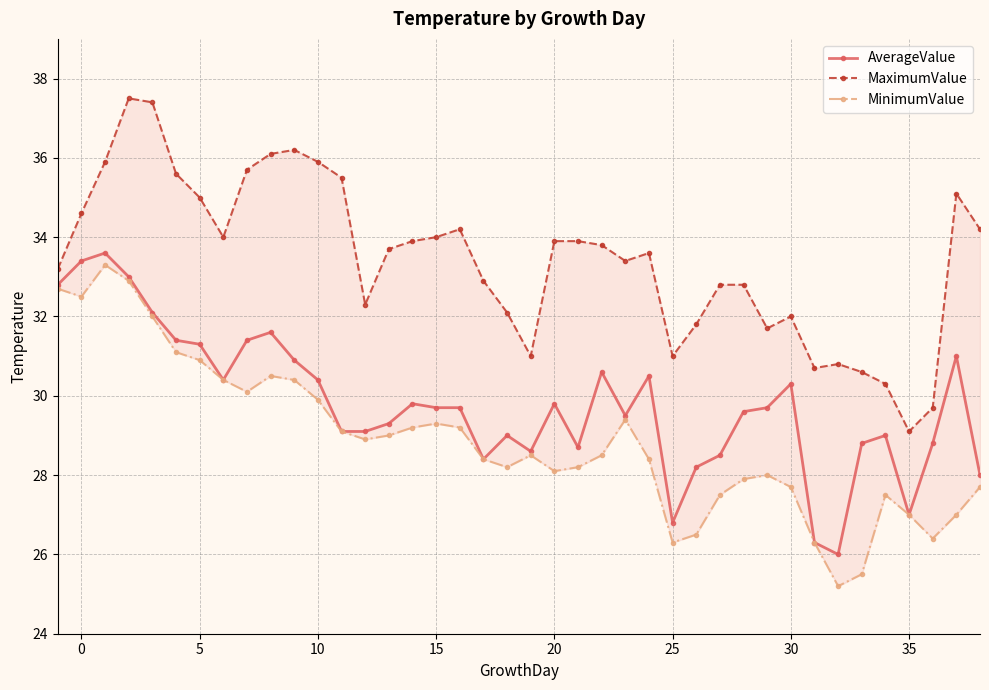

True or false: AverageValue has more than 2 points higher than both neighbors.

True